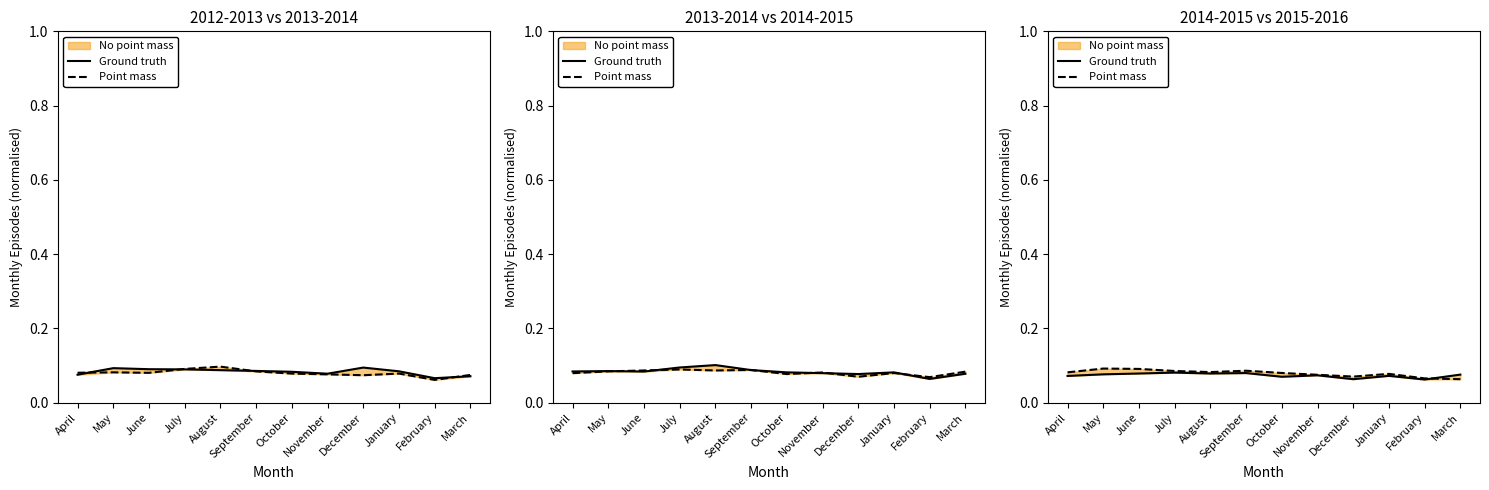

True or false: Point mass has a value of 0.0 at February.

False